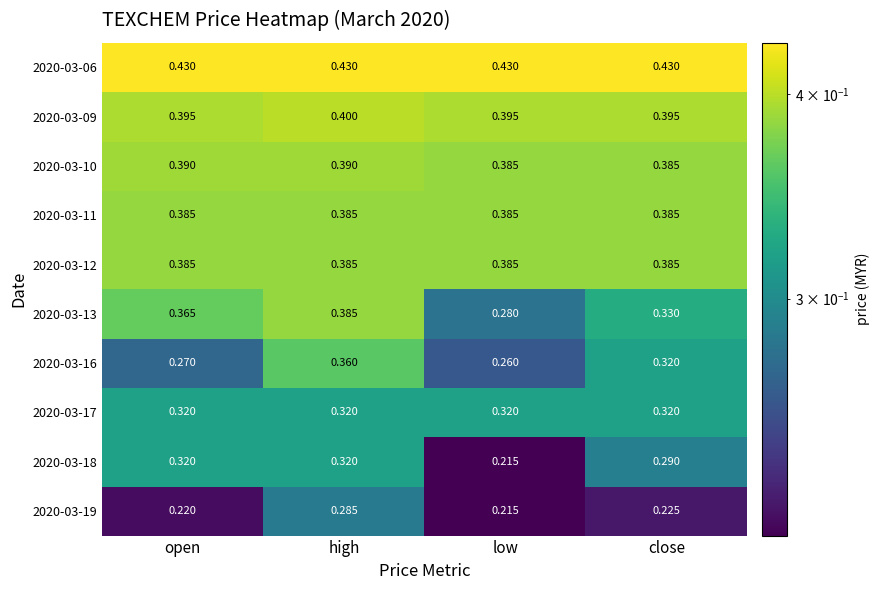

Which category has the lowest value across all series?

low